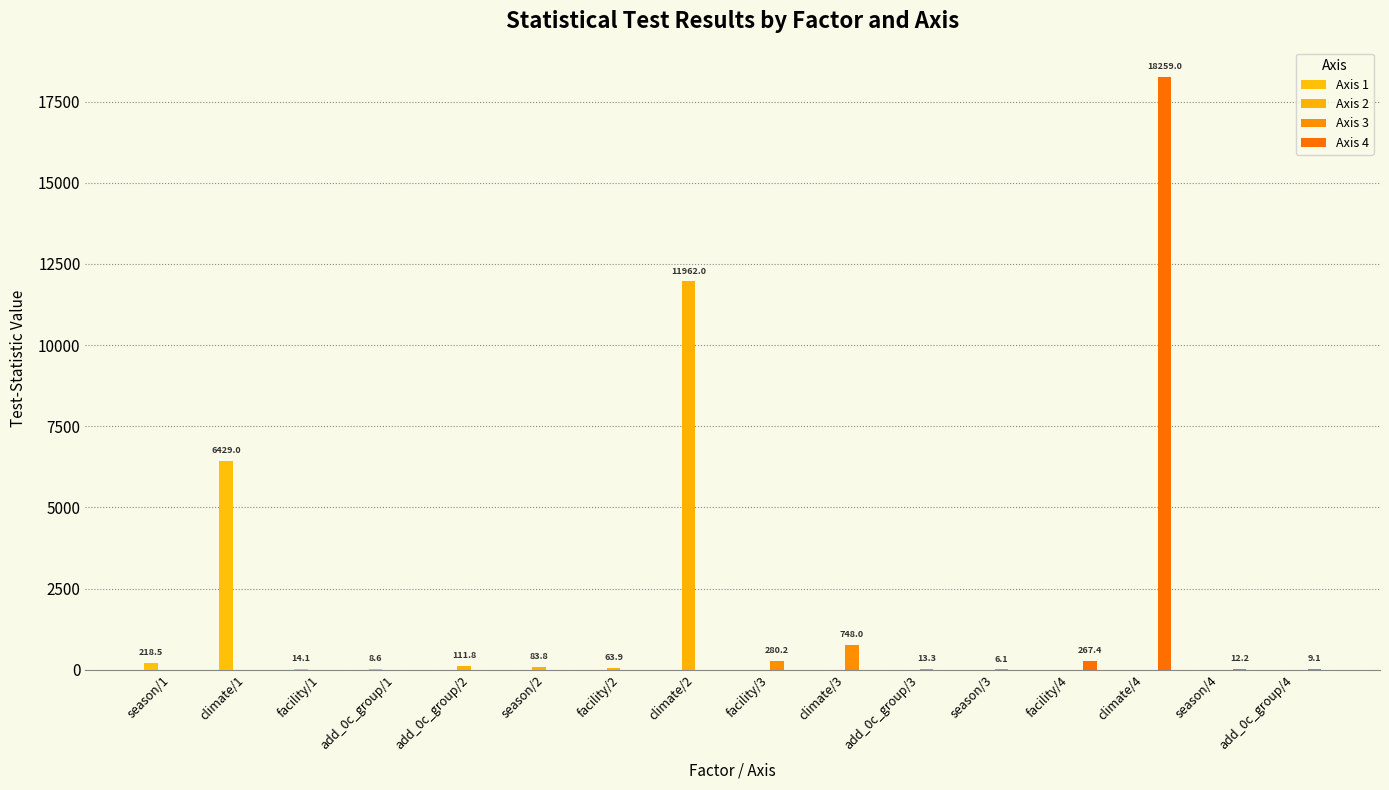

What is the label of the 4th bar from the right?

facility/4